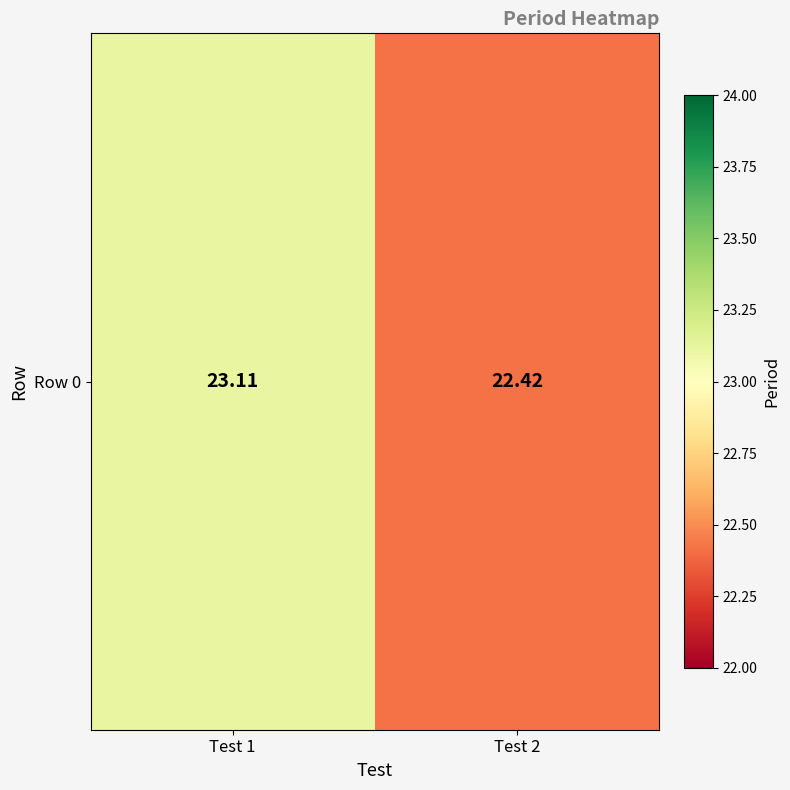

List the labels in order of value, smallest first.

Test 2, Test 1